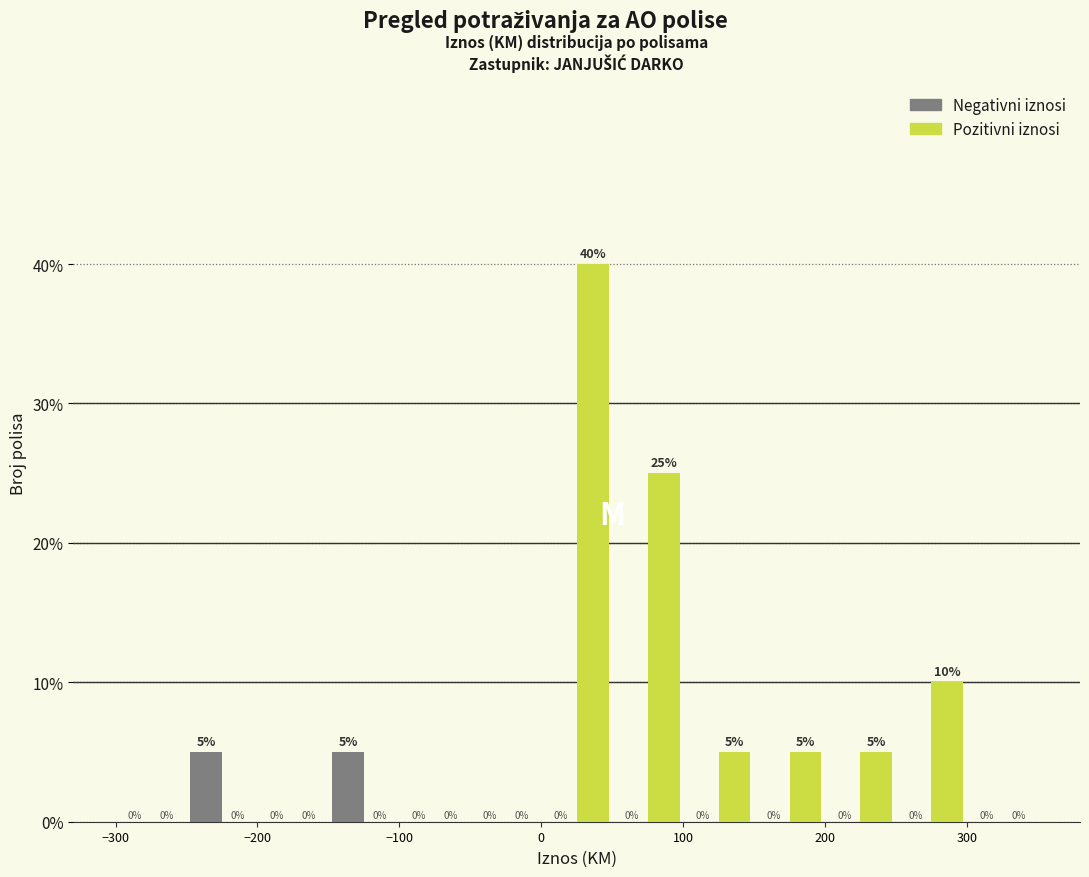

What is the height of the Pozitivni iznosi bar covering 100 to 150 on the x-axis?

5